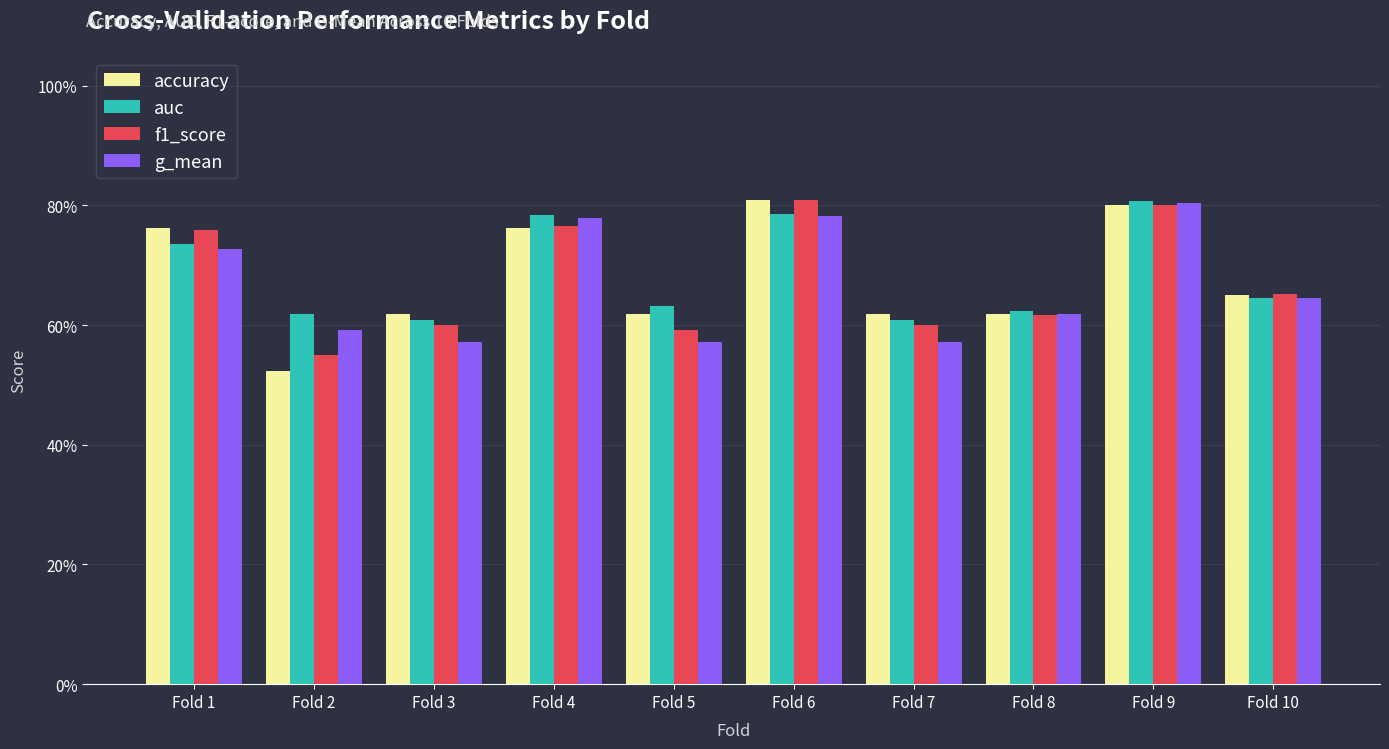

Which category has the lowest value in the f1_score series?

Fold 2